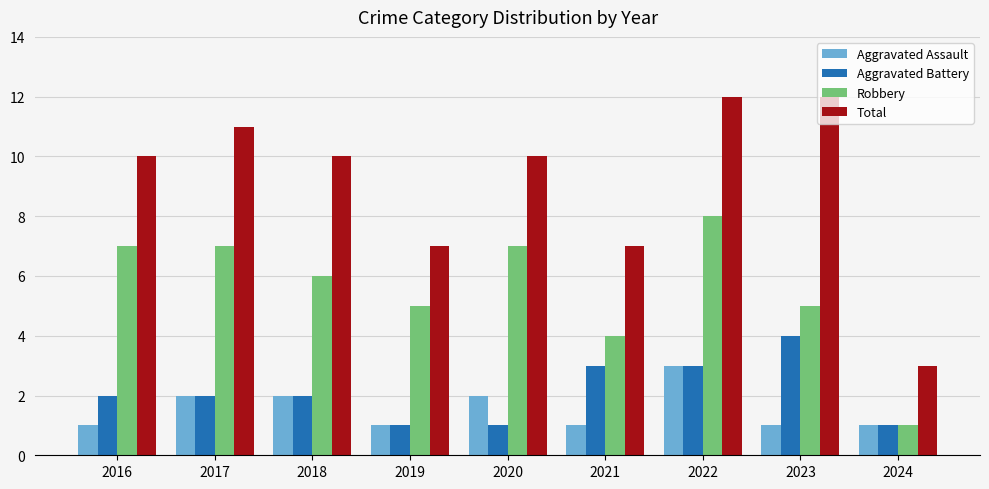

How many bars are there in each group?

4